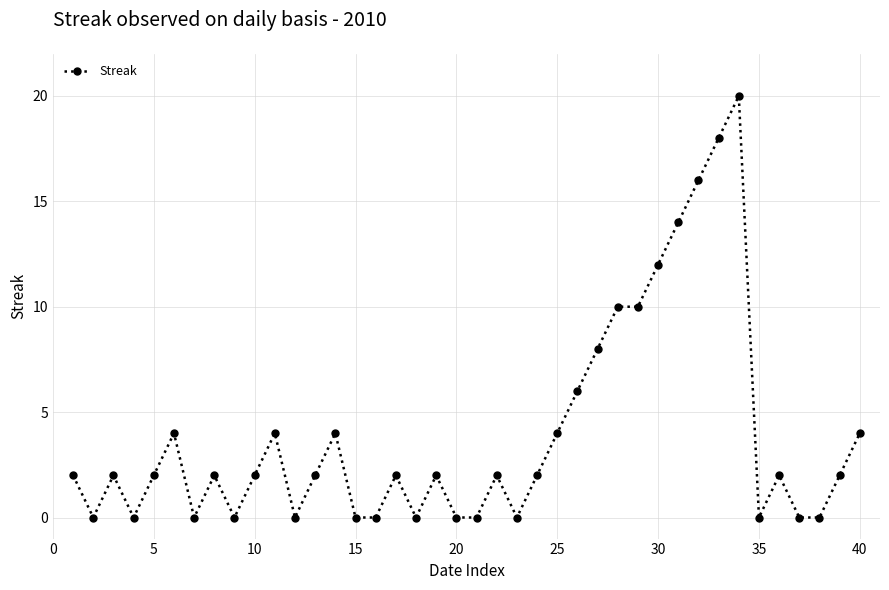

What is the sum of all values?

158